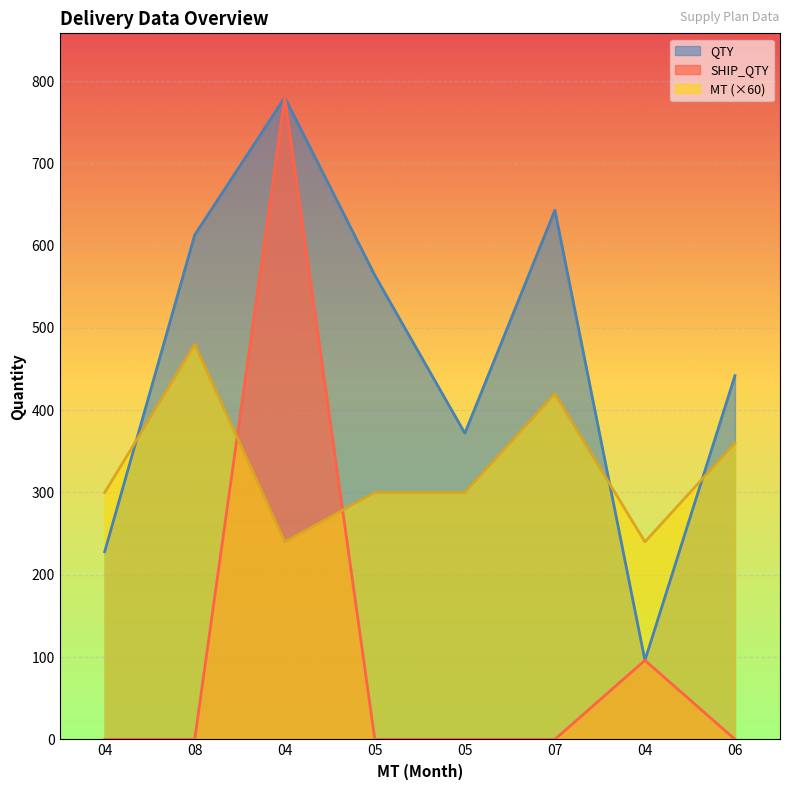

How many data points in QTY are less than 564?

4